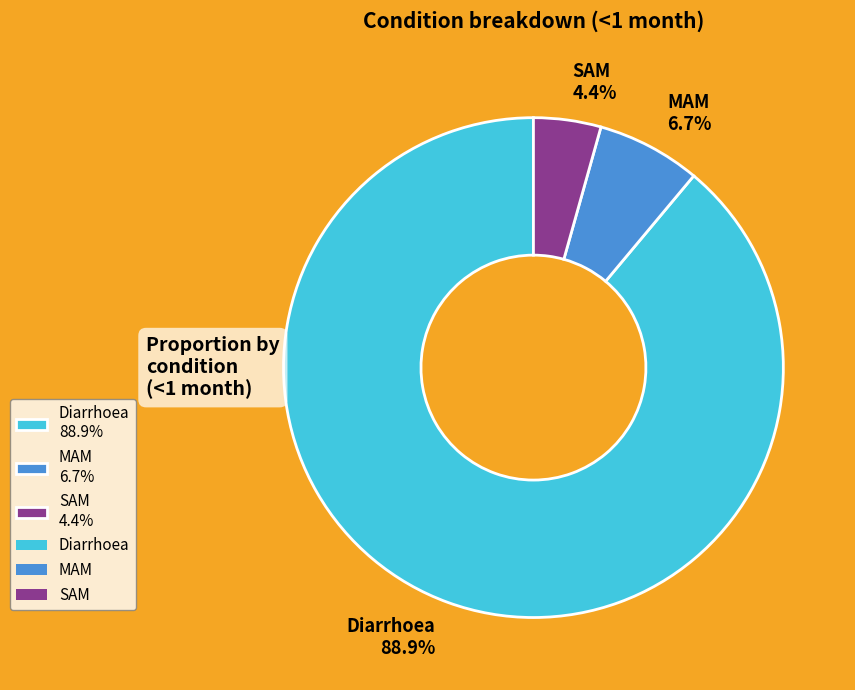

Which category accounts for the majority?

Diarrhoea